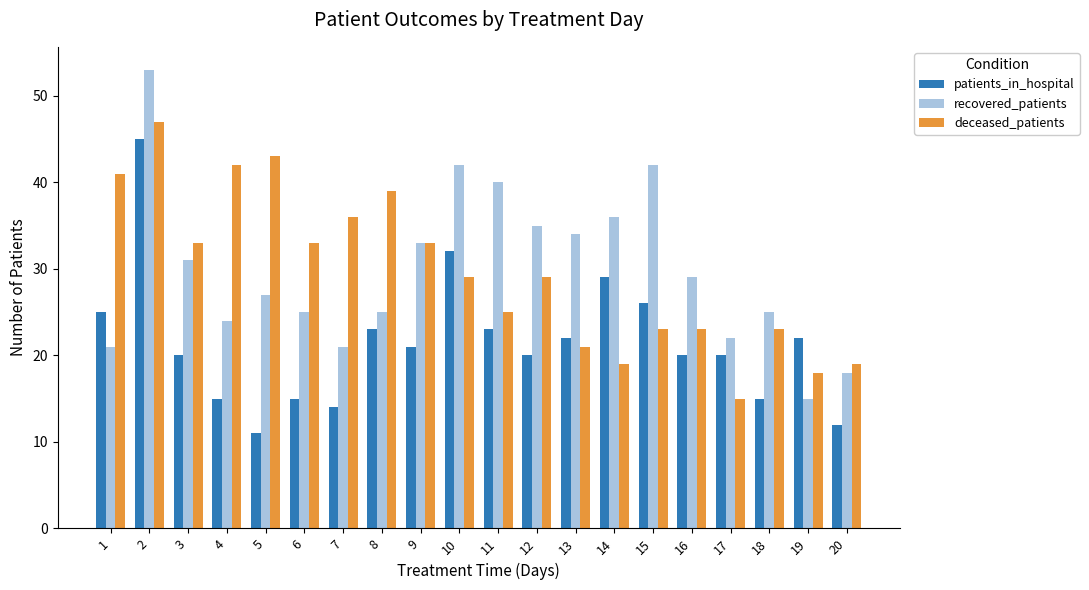

At which label does patients_in_hospital first exceed 21?

1